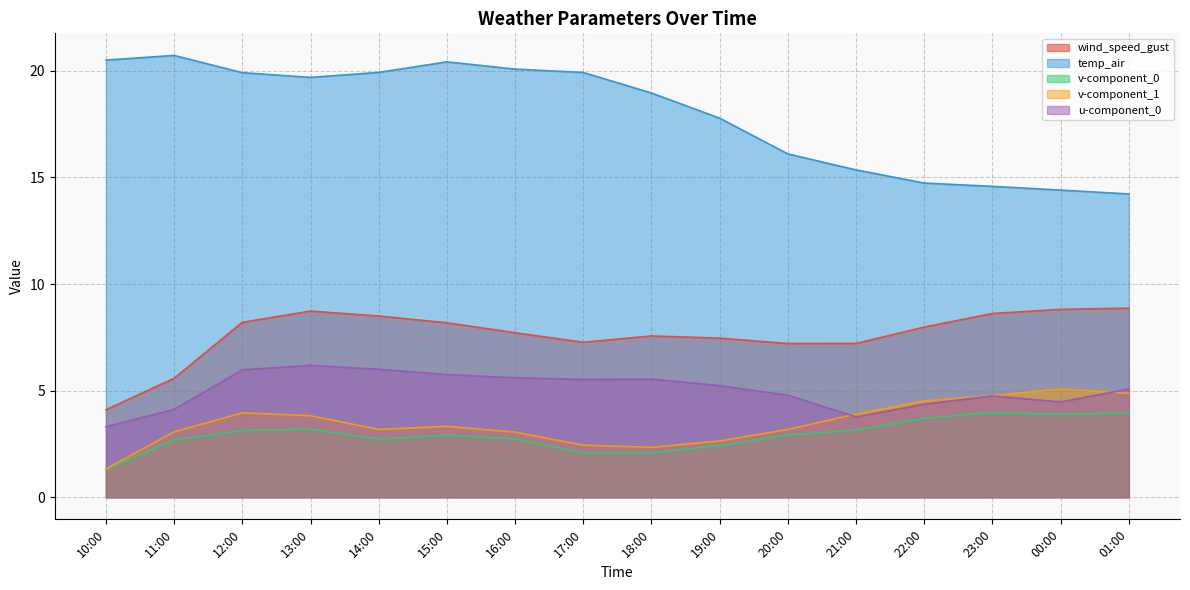

What is the difference between the second highest and second lowest values in the u-component_0 series?

2.2